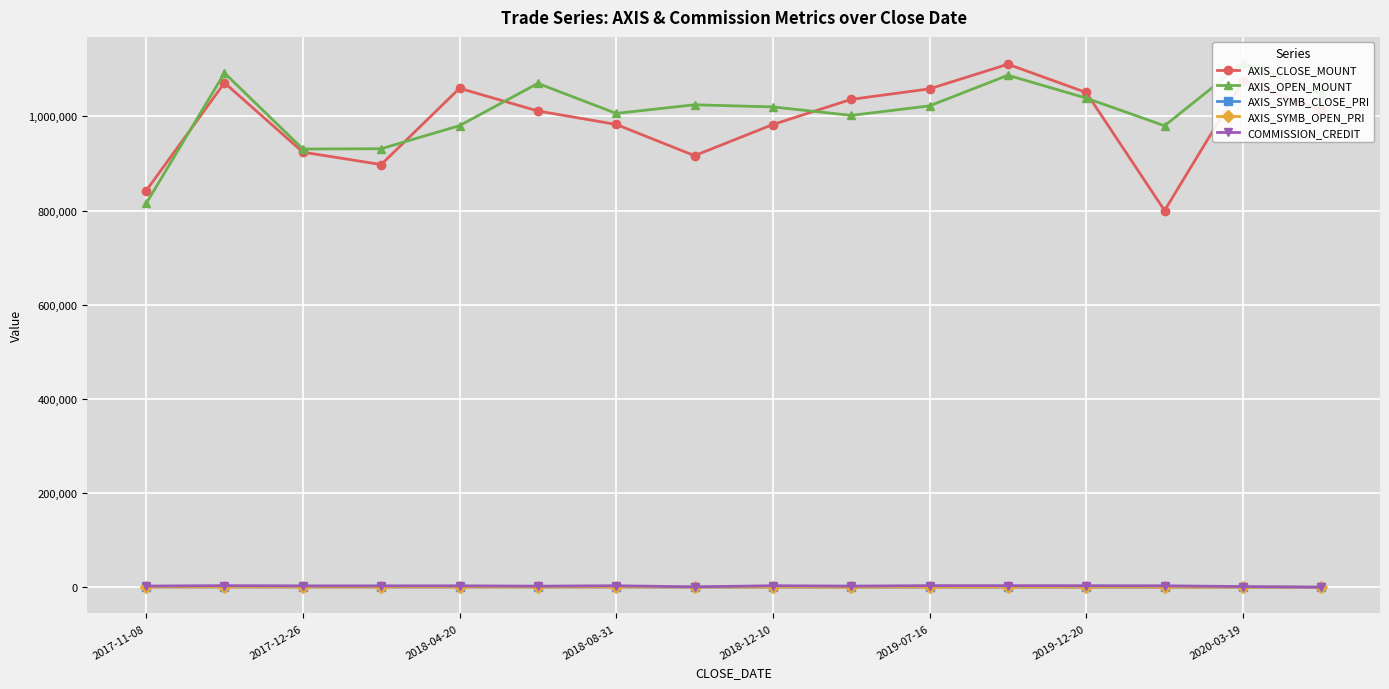

What is the difference between the AXIS_SYMB_OPEN_PRI values at 2017-11-08 and 15?

441